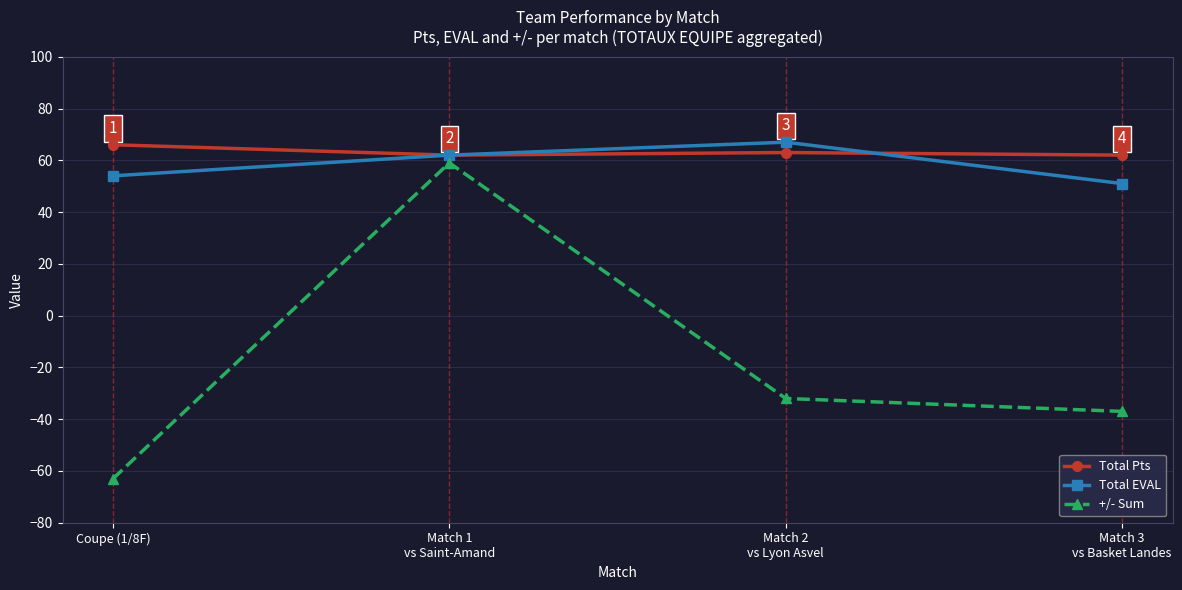

How many lines are shown in the chart?

3